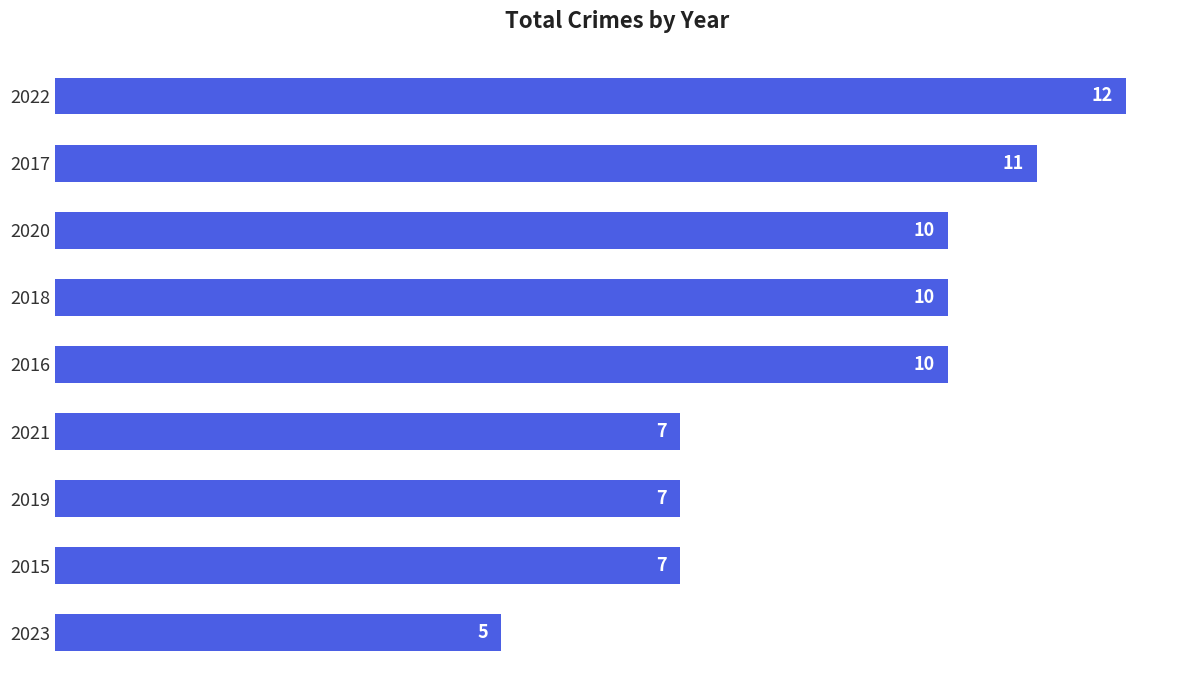

Reading top to bottom, list all the values displayed in this chart.

12	11	10	10	10	7	7	7	5